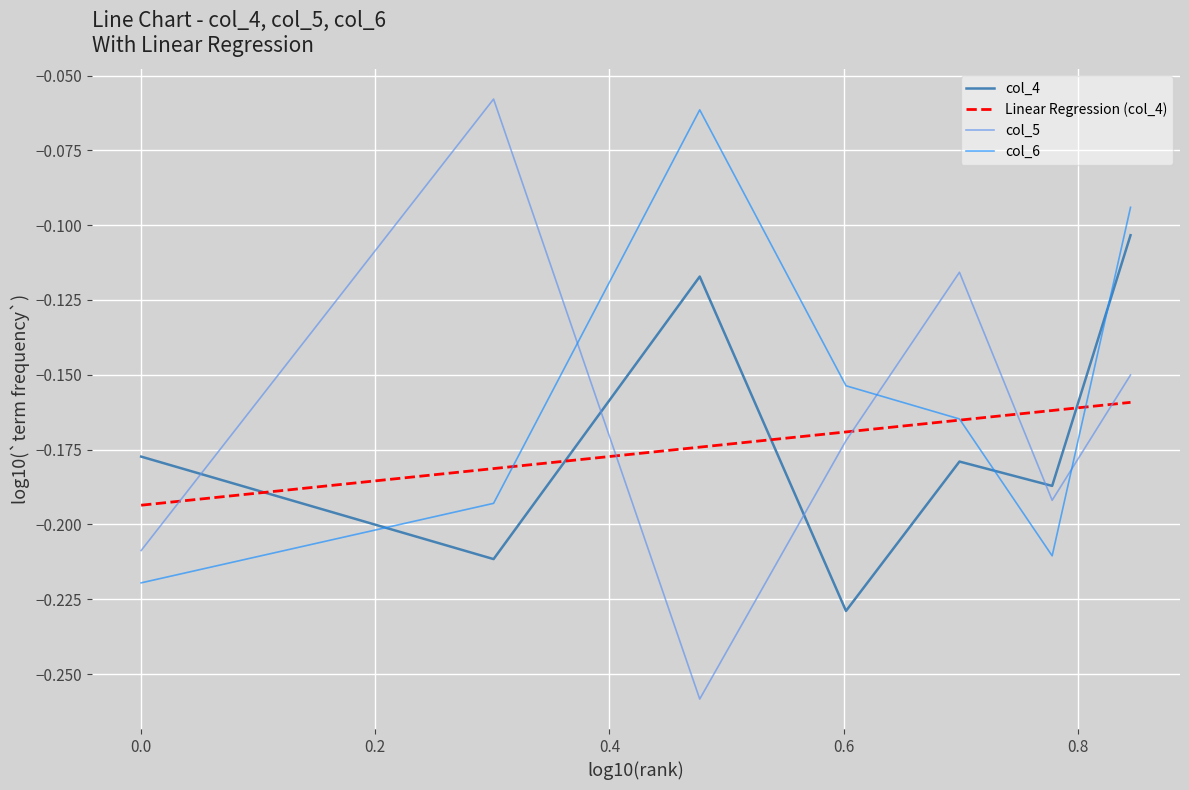

Which series has the widest spread of values?

col_5